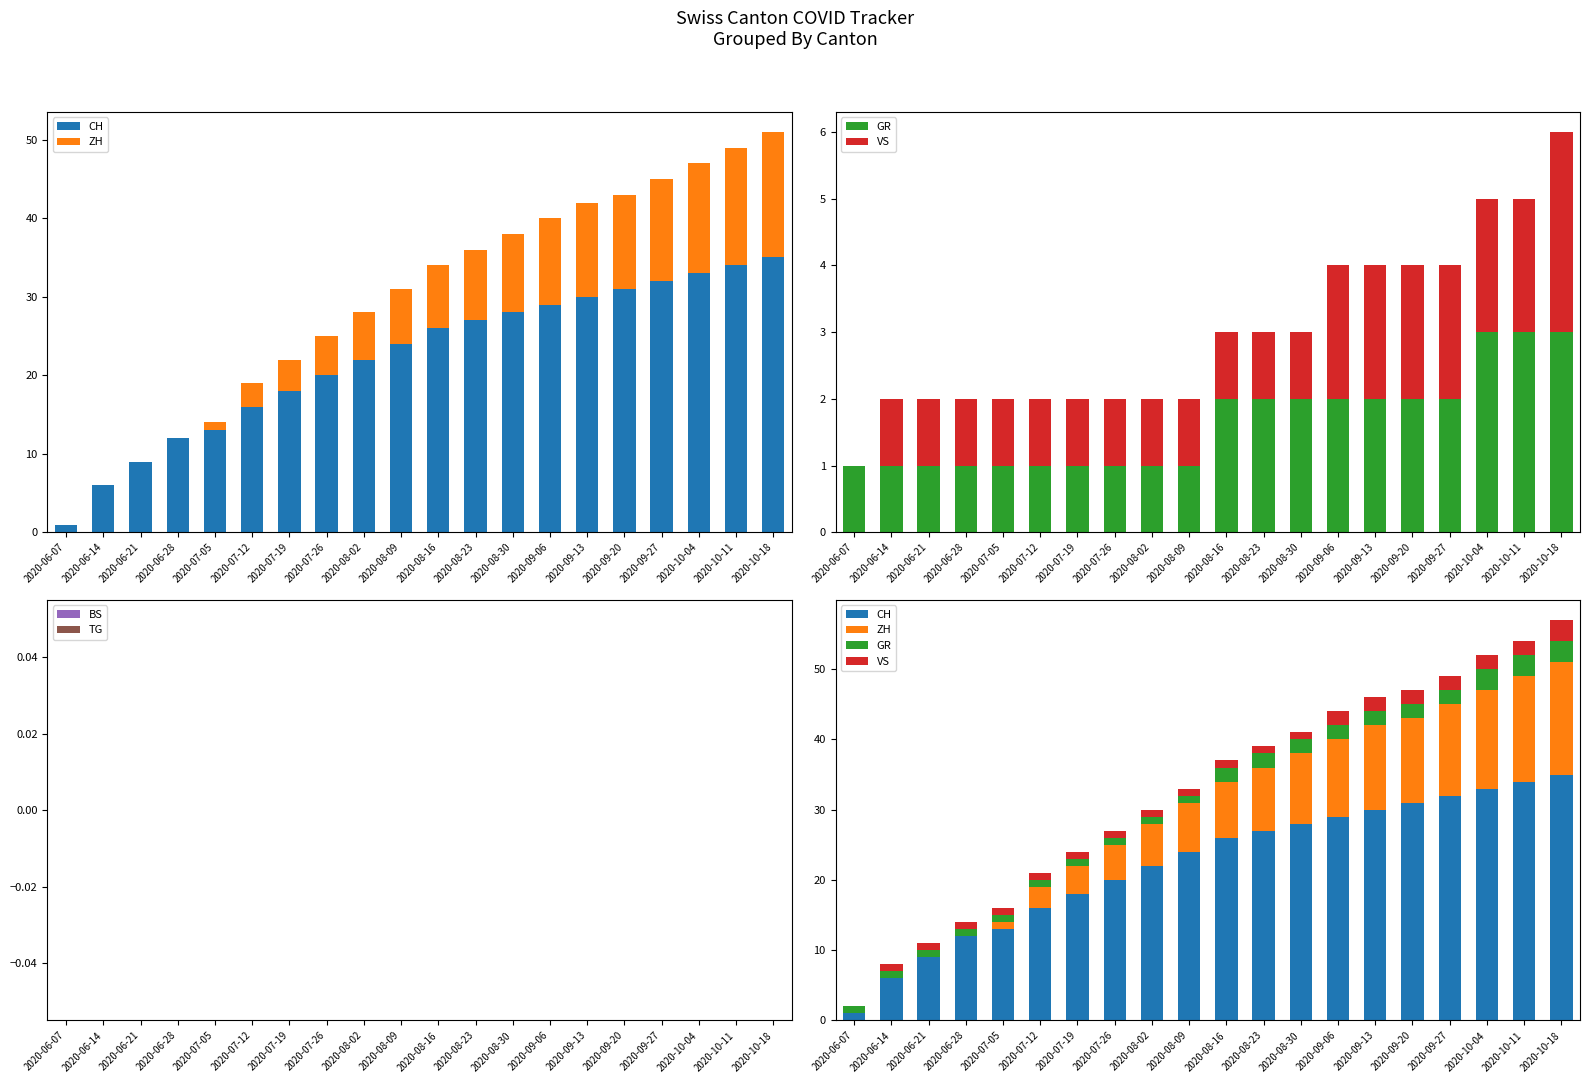

What is the value of the ZH bar at the 12th from the left?

9